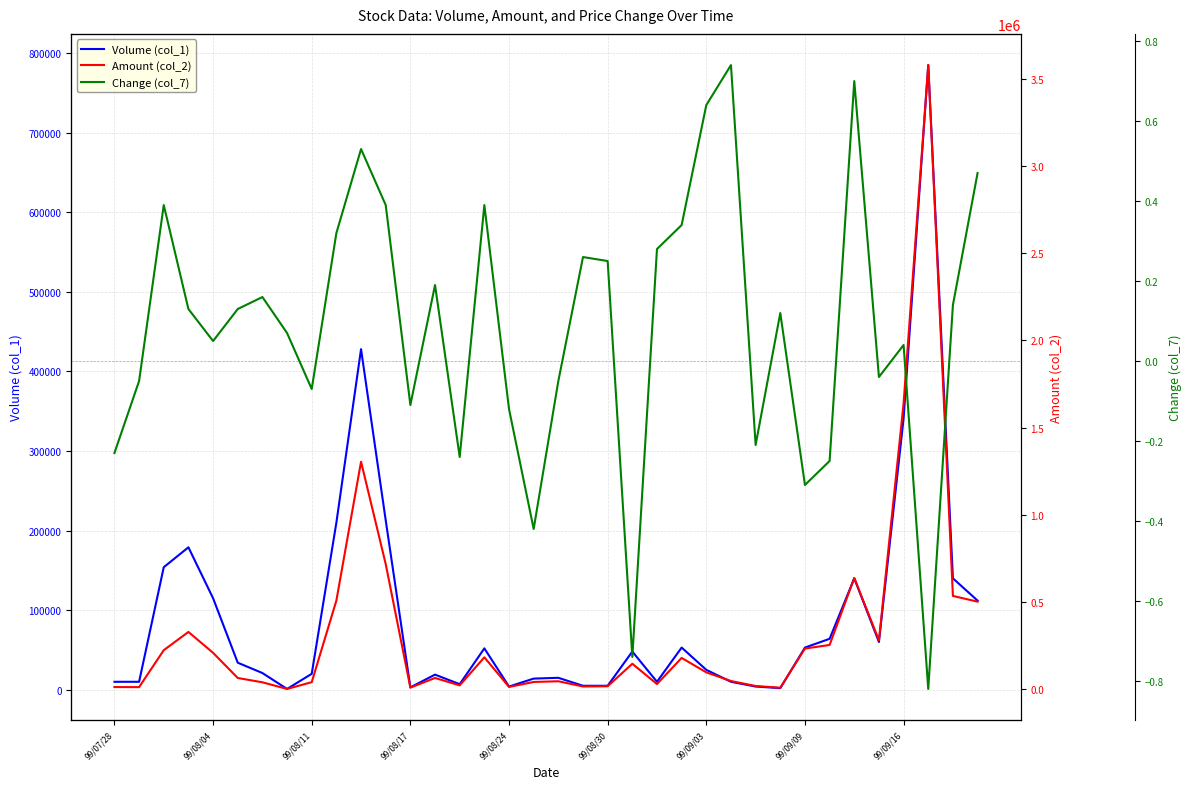

The Volume (col_1) series shows 428000.0 at 10. True or false?

True